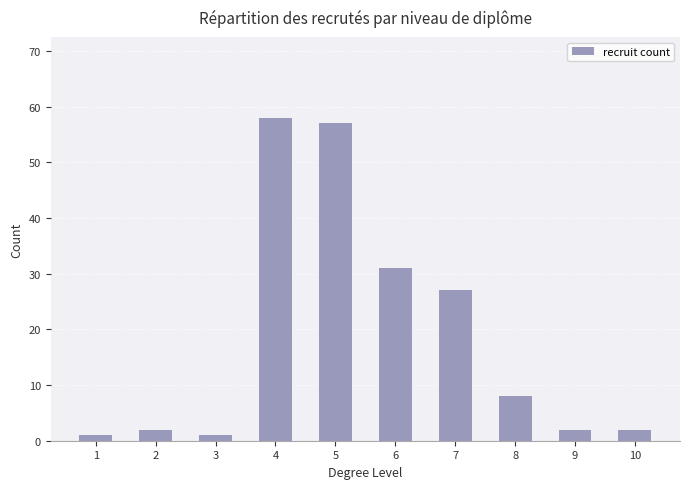

Is it true that the value at 8 is 13?

False